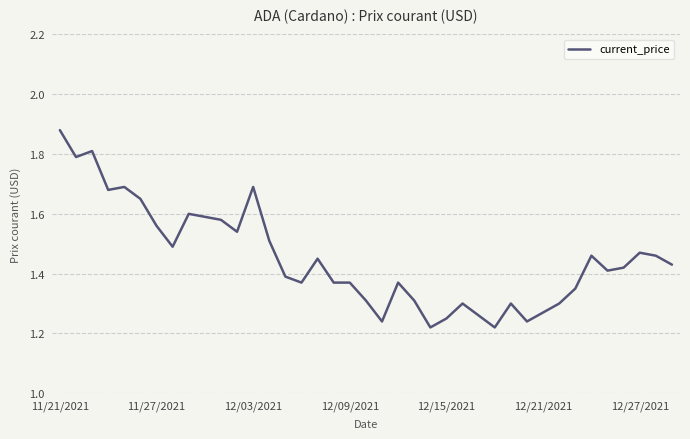

What is the difference between the maximum and minimum values?

0.7